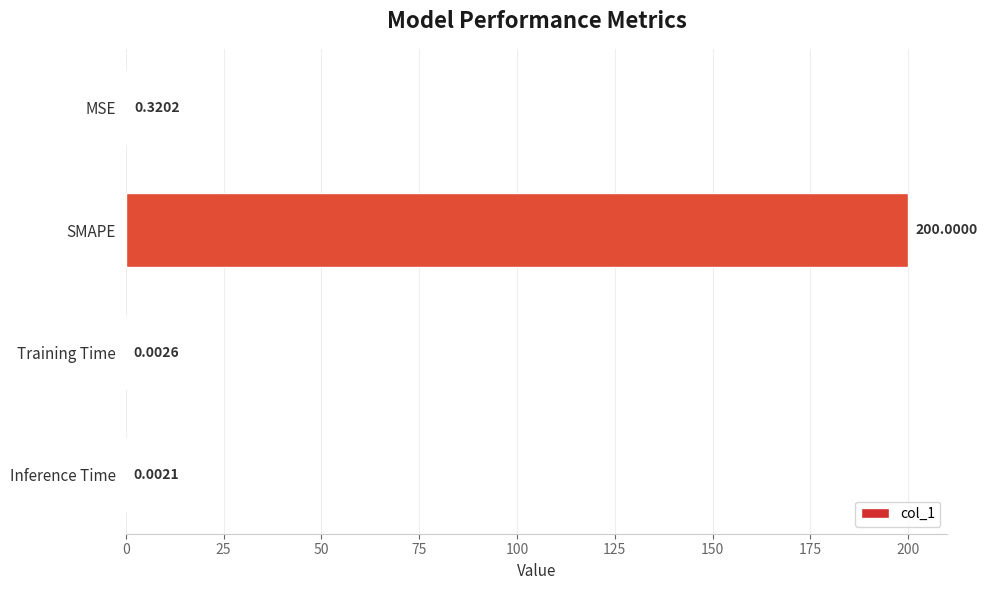

Which label corresponds to the largest value in the chart?

SMAPE